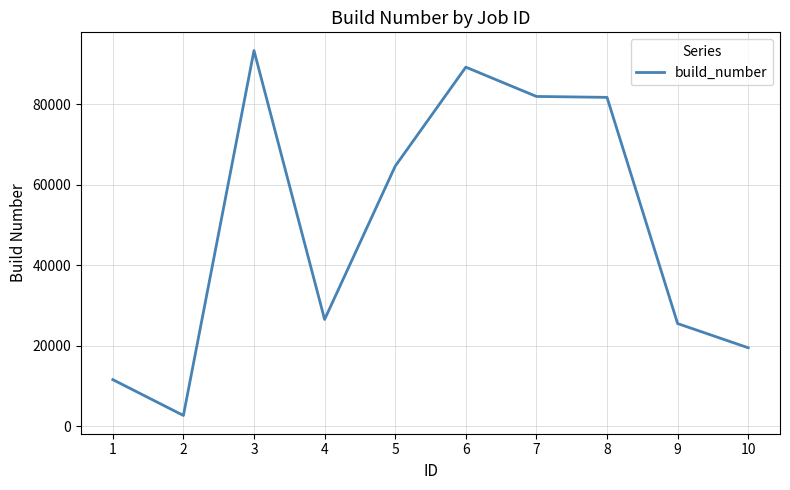

Approximately how many times larger is the value at 10 compared to 2?

7.1